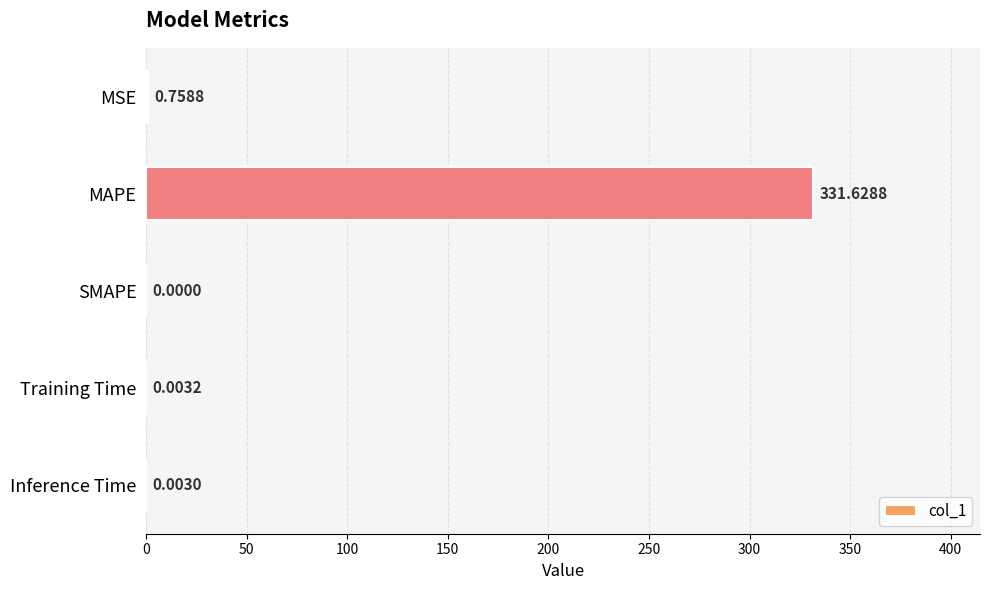

What is the change in value from MSE to MAPE?

+330.9